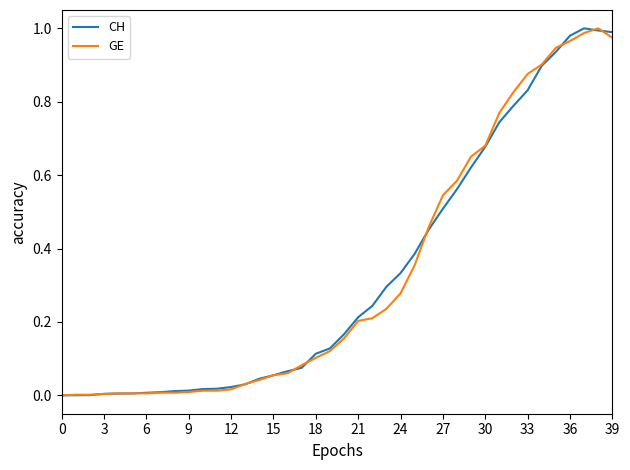

Which category has the highest value across all series?

37